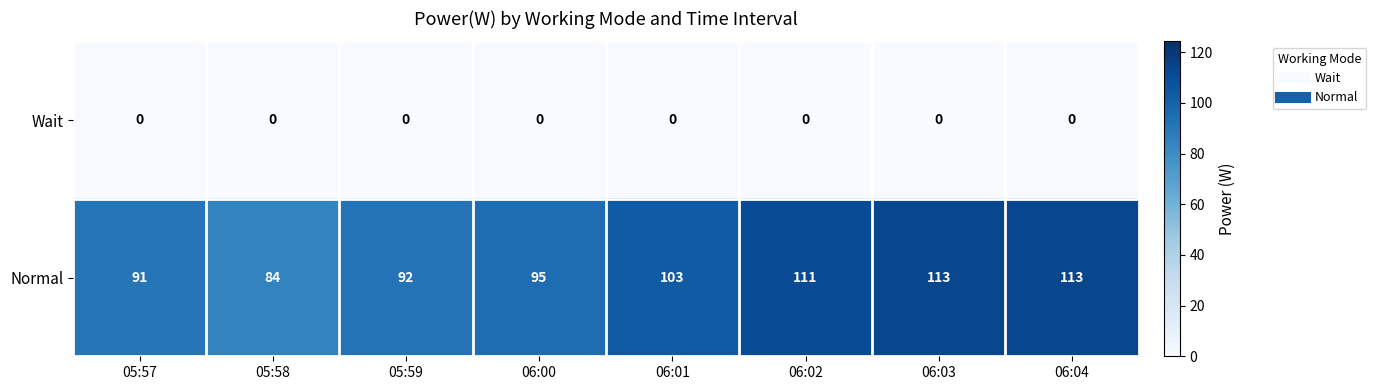

Between 05:57 and 06:04, which series saw the biggest shift?

Normal